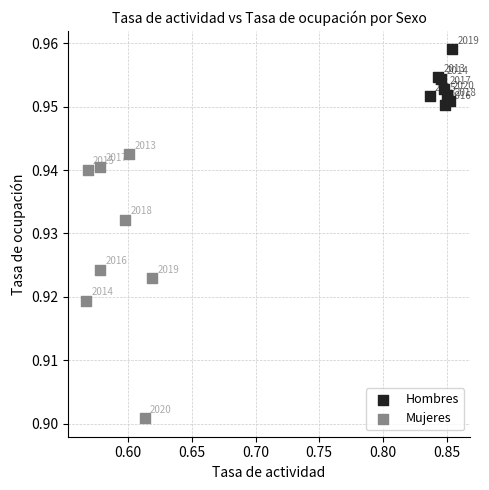

Which series reaches the minimum Y coordinate?

Mujeres